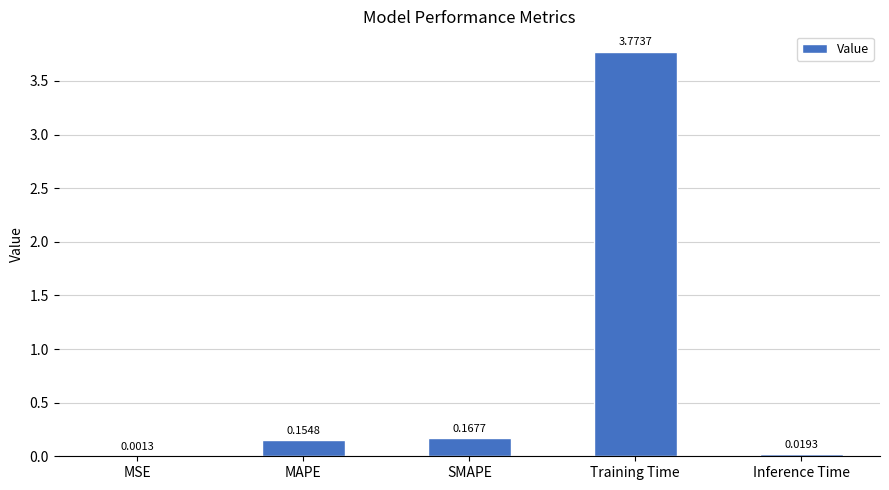

At which label is the value closest to 1?

SMAPE